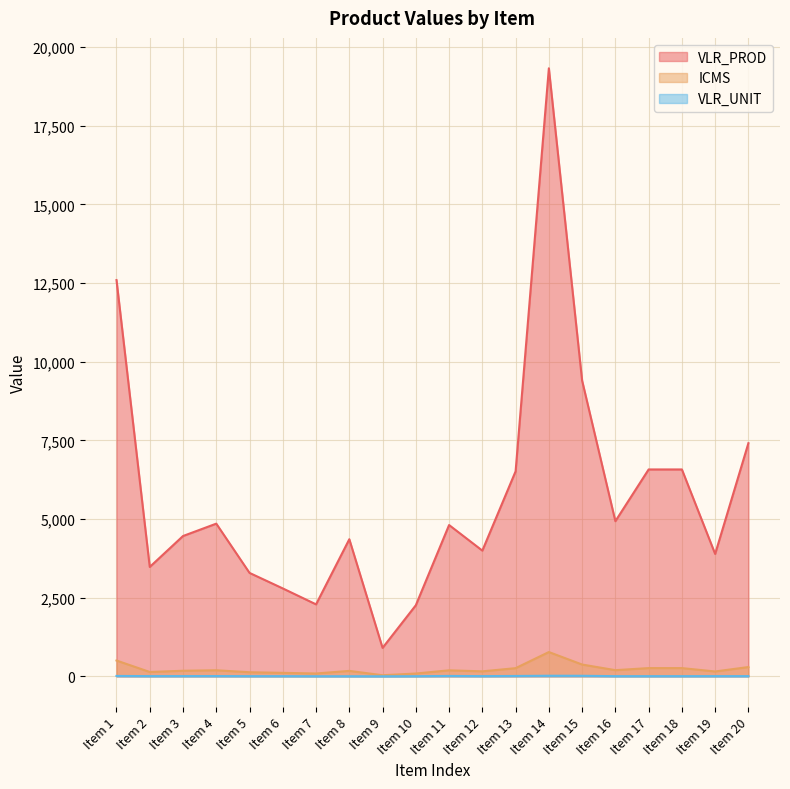

True or false: VLR_UNIT and VLR_PROD intersect in this chart.

False